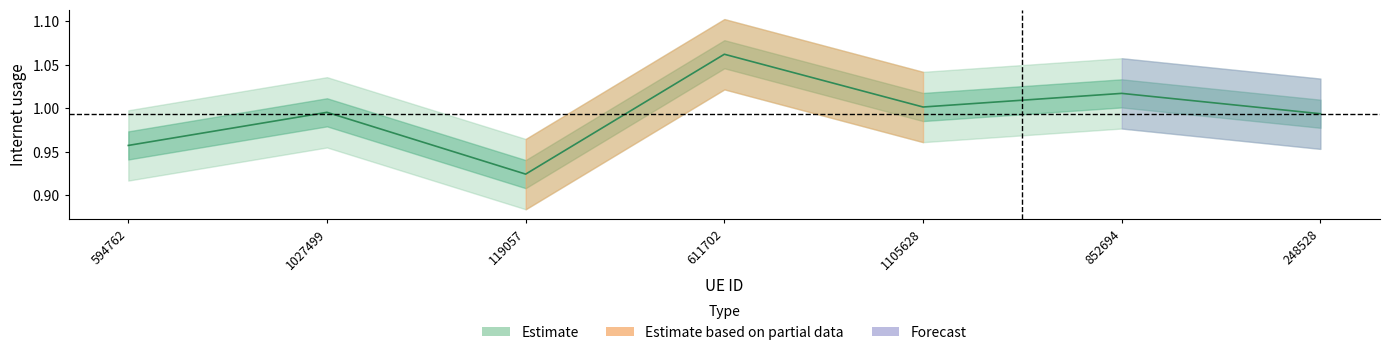

What is the smallest value displayed?

0.9